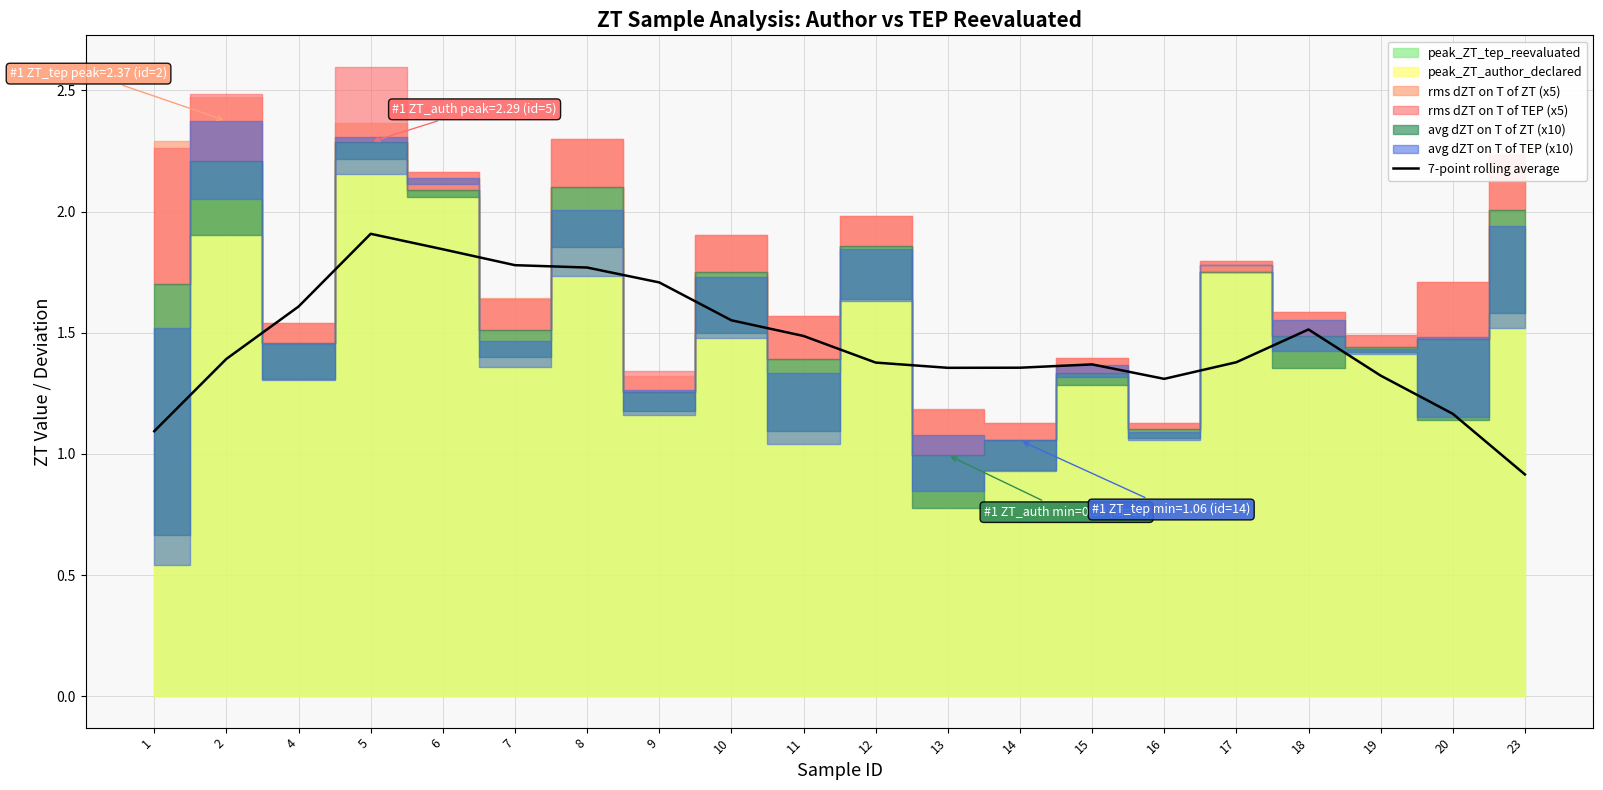

True or false: the data has more than 0 interior local peaks.

True